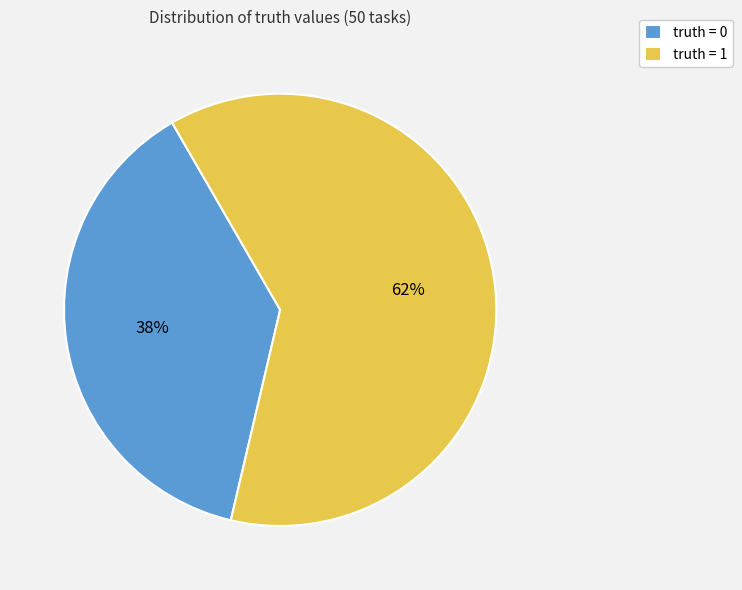

What percentage is the truth = 1 slice, to the nearest percent?

62%